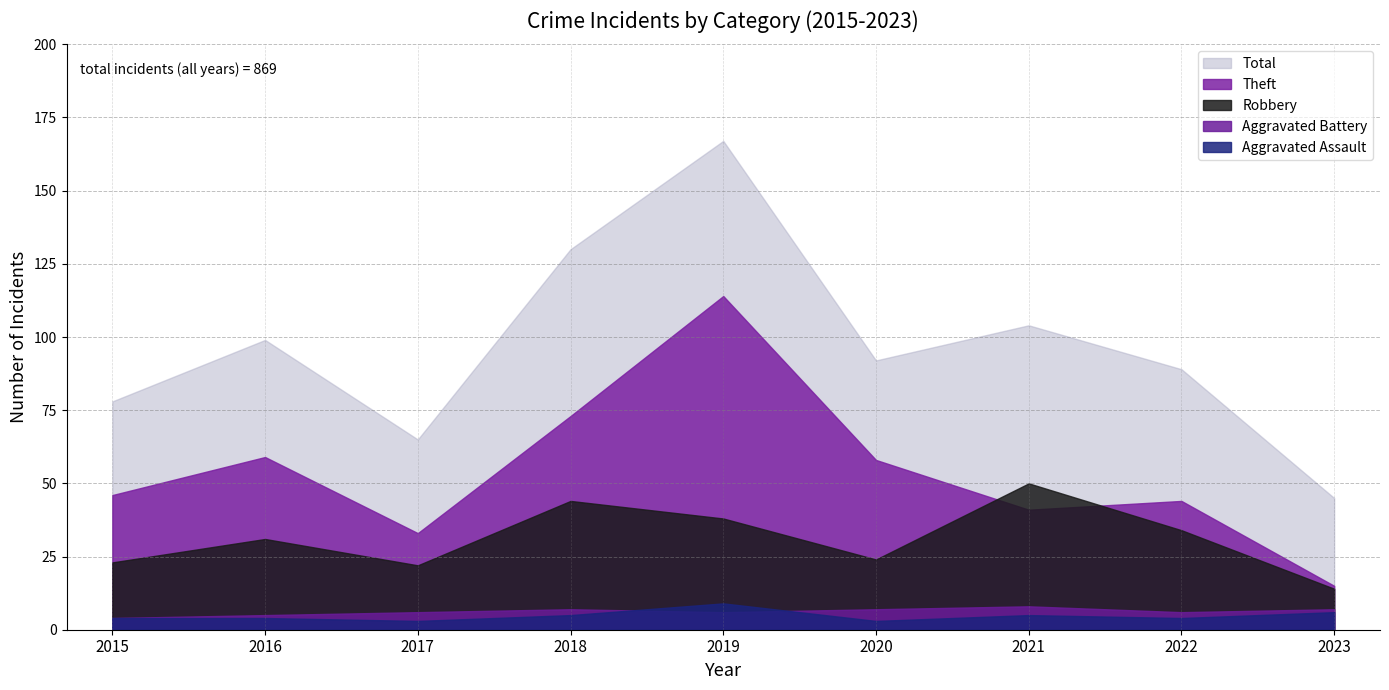

True or false: Aggravated Assault and Total intersect in this chart.

False